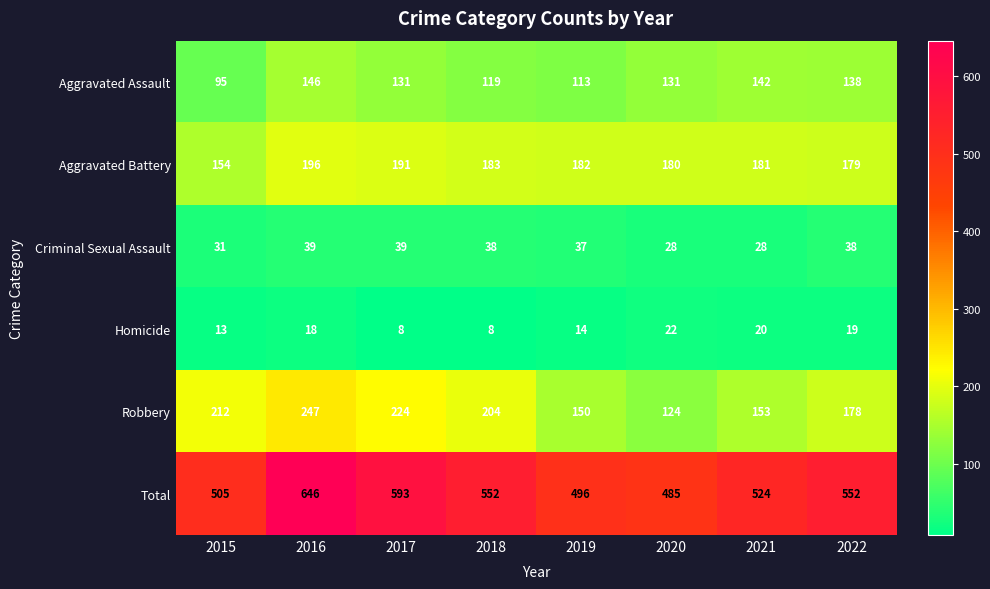

What is the greatest value displayed?

646